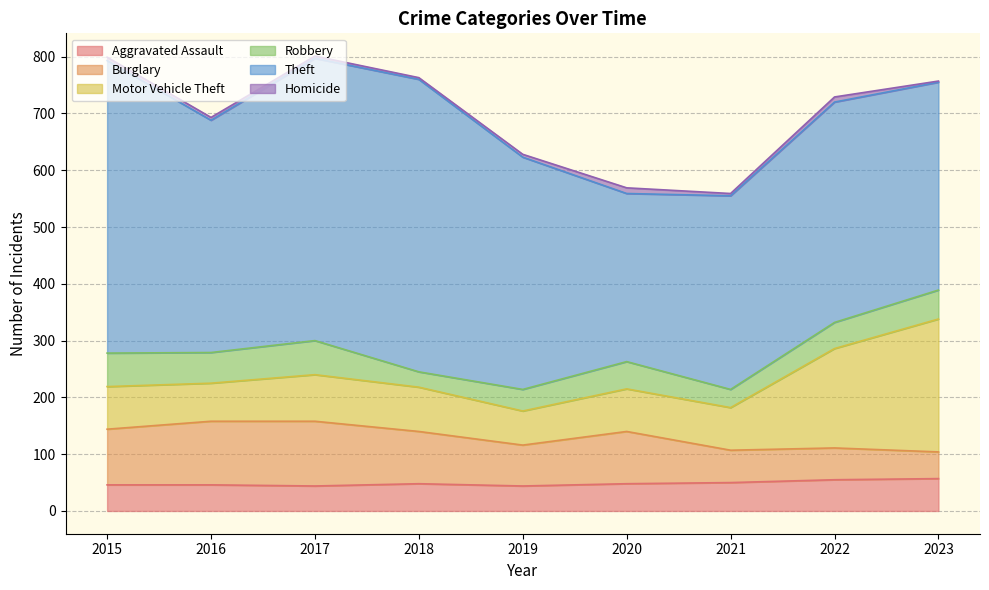

True or false: Robbery has a value of 18 at 2019.

False